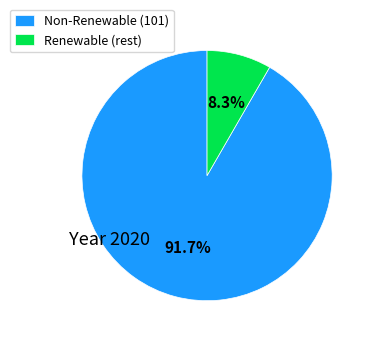

Count the number of slices in the pie.

2